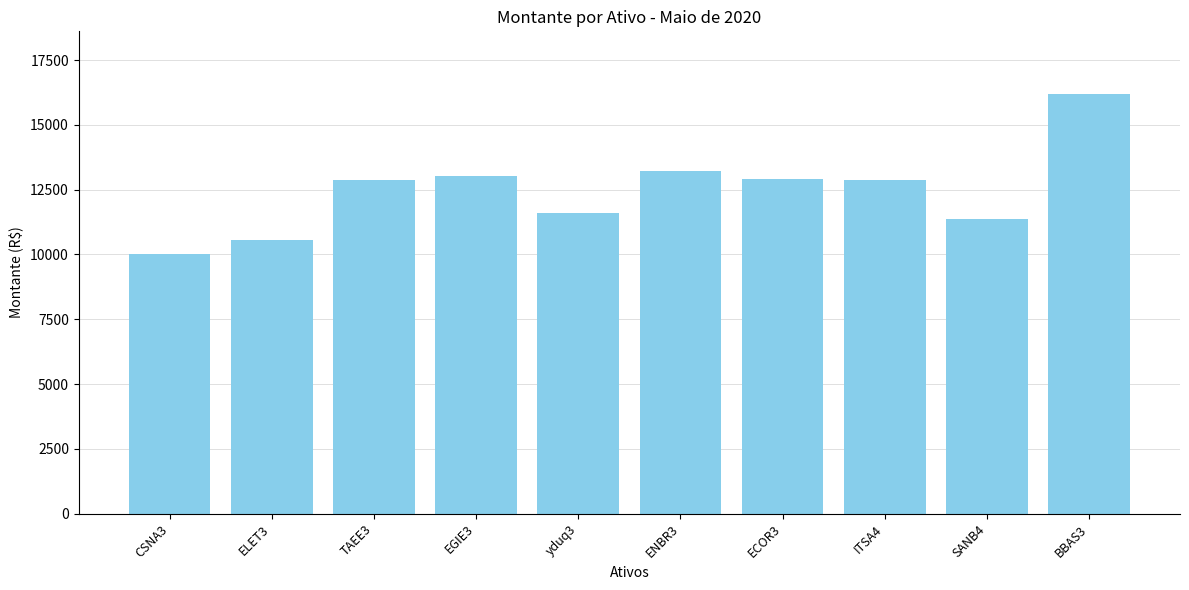

What value does the data have at CSNA3, to the nearest 50?

10050